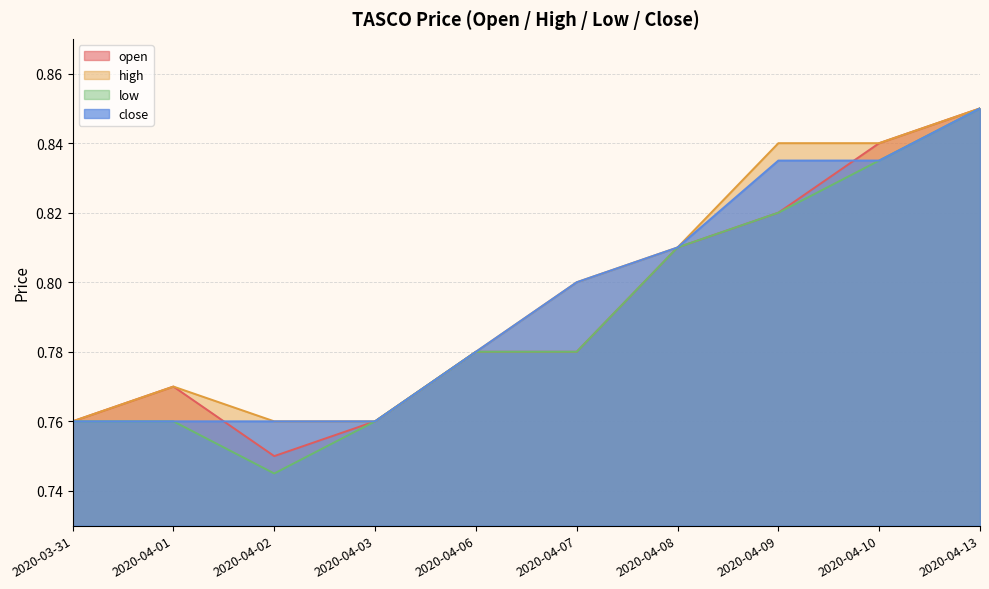

What position from the left is 2020-03-31?

1